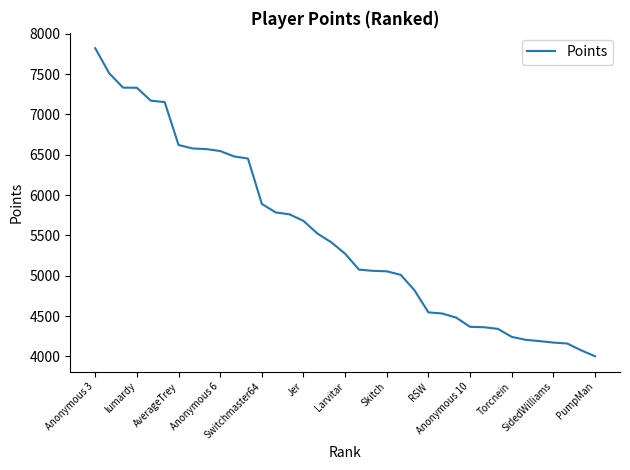

What is the smallest value displayed?

4002